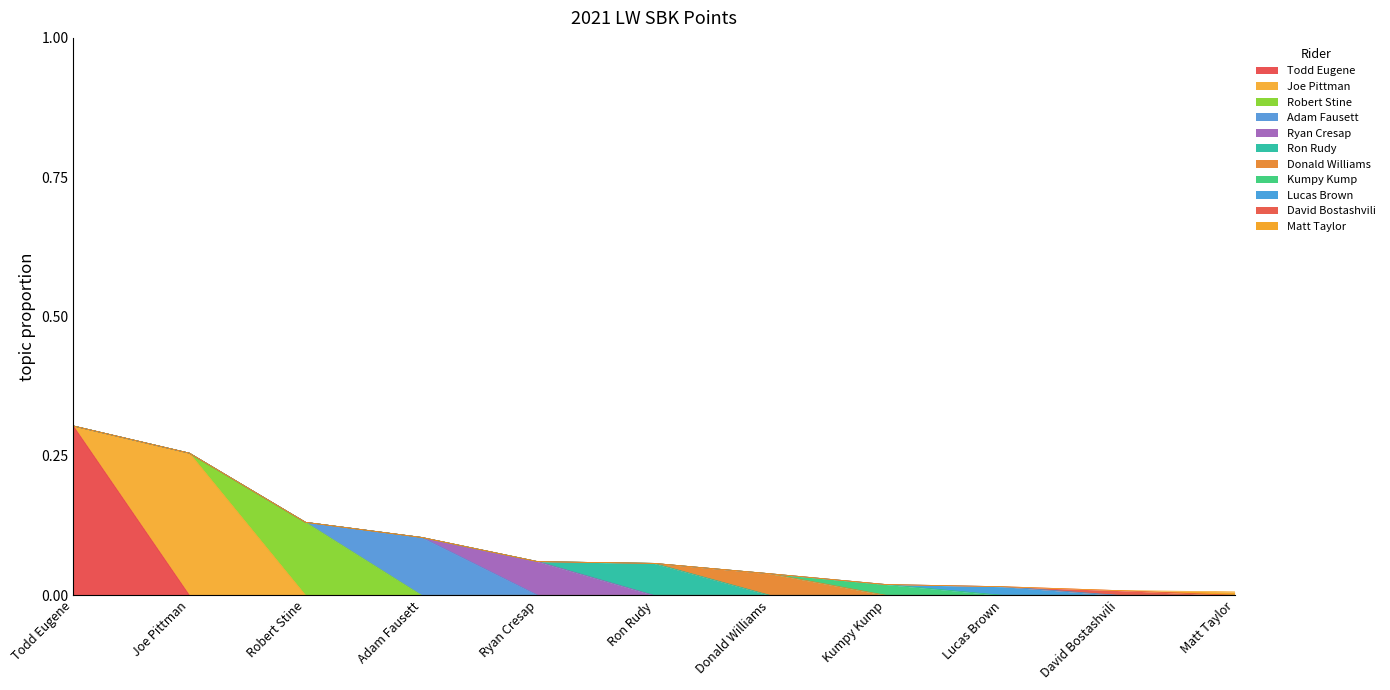

Is it true that the value at Matt Taylor is 0.0?

False